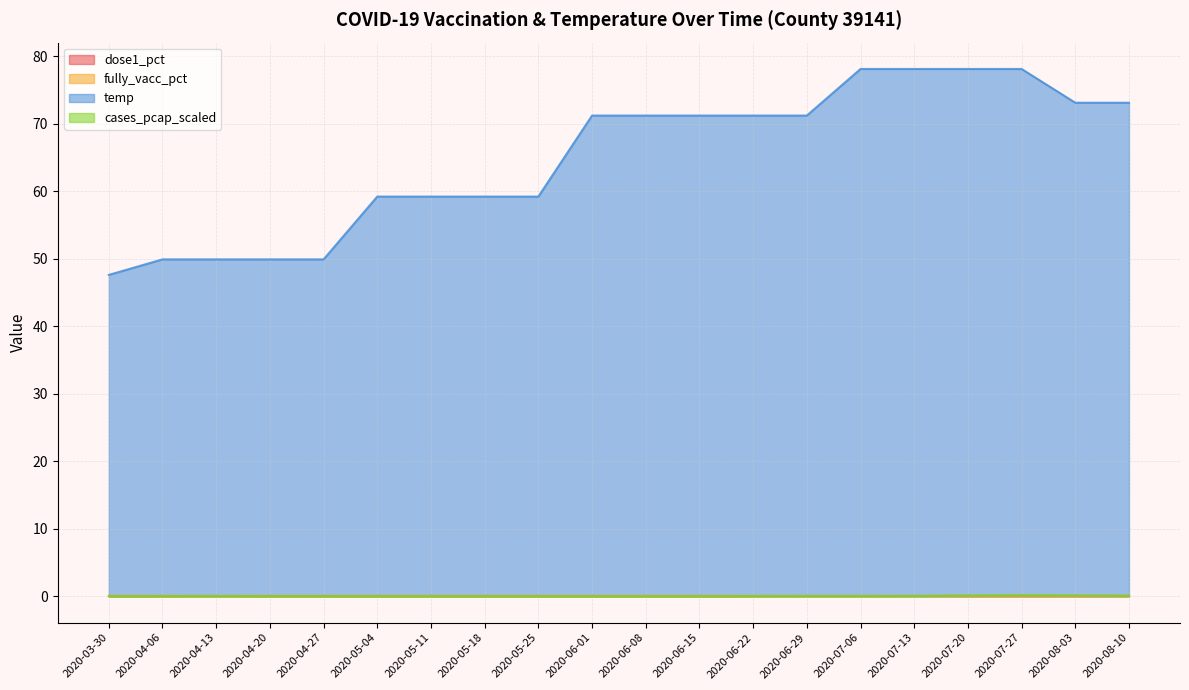

Reading left to right, list all the values displayed in this chart.

temp: 47.6	49.9	49.9	49.9	49.9	59.2	59.2	59.2	59.2	71.2	71.2	71.2	71.2	71.2	78.1	78.1	78.1	78.1	73.1	73.1
cases_pcap_scaled: 0.0	0.0	0.0	0.0	0.0	0.0	0.0	0.0	0.0	0.0	0.0	0.0	0.0	0.0	0.0	0.0	0.1	0.2	0.1	0.1